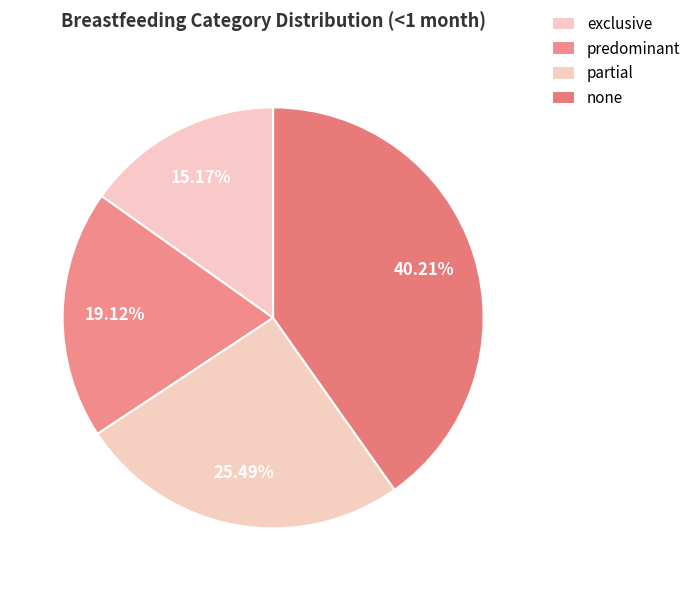

What is the largest slice in the pie chart?

none